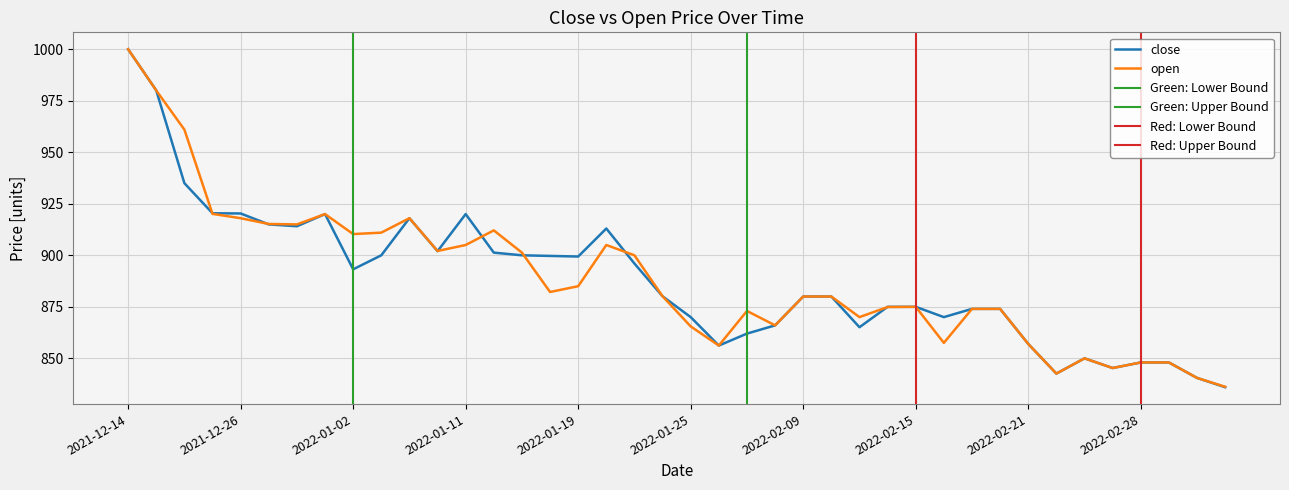

Does the chart have visible grid lines?

Yes